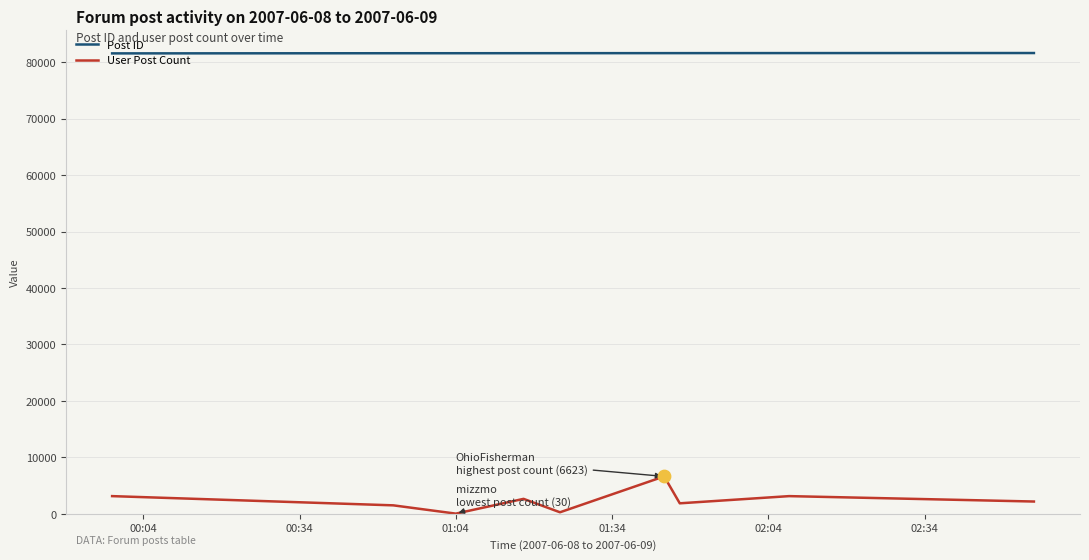

Which series has the largest range (max minus min)?

User Post Count